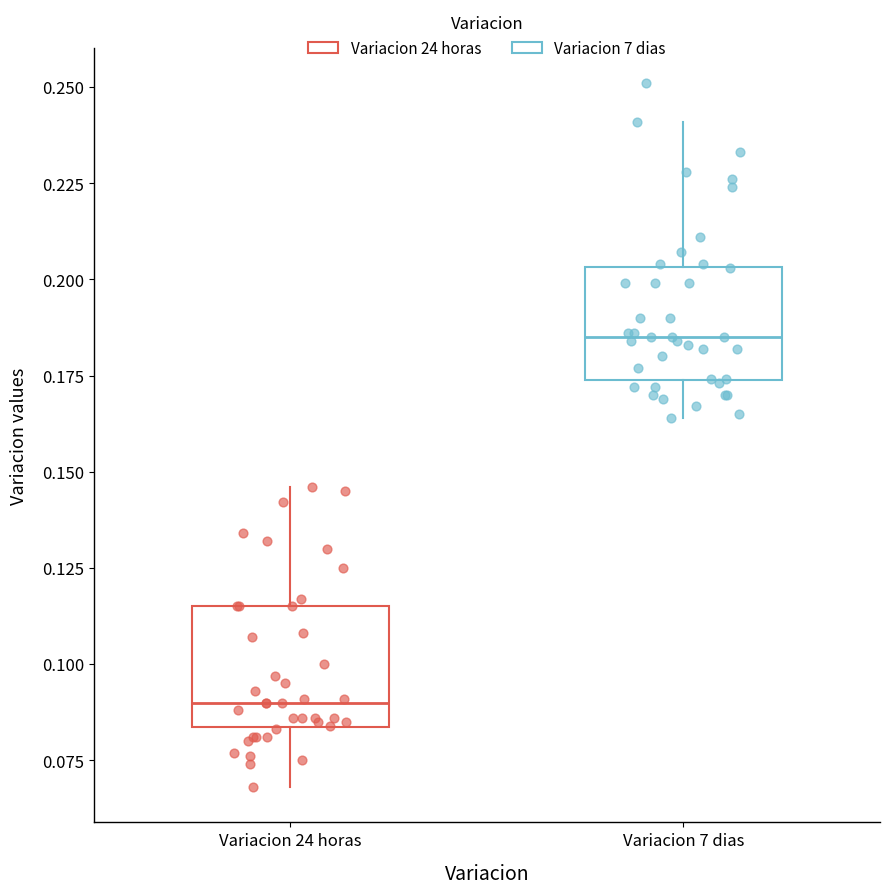

Reading left to right, read every box against the y-axis: the position of its median line, the range the box covers, and the ends of its whiskers. The values are not printed on the chart, so give them approximately, as read against the axis.

Variacion 24 horas: median 0.090, box 0.085 to 0.115, whiskers 0.070 to 0.145
Variacion 7 dias: median 0.185, box 0.175 to 0.205, whiskers 0.165 to 0.240